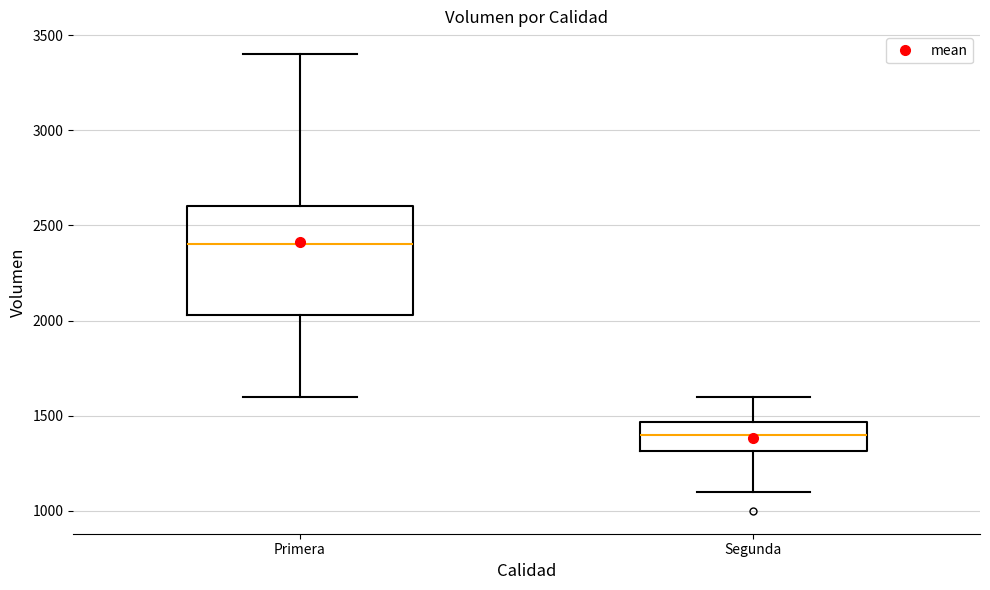

Where is the upper edge of the box for Segunda on the y-axis? The values are not printed on the chart, so give them approximately, as read against the axis.

1450